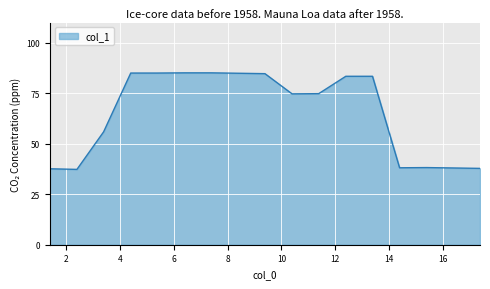

What is the minimum value shown in the chart?

37.3